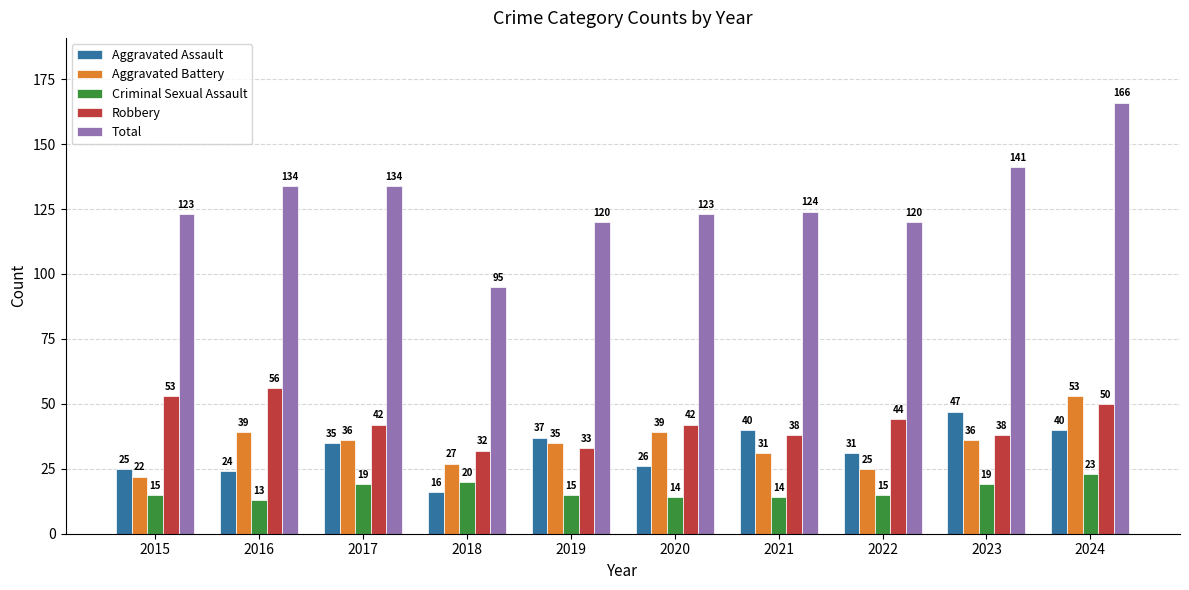

How many bars are there in total?

50